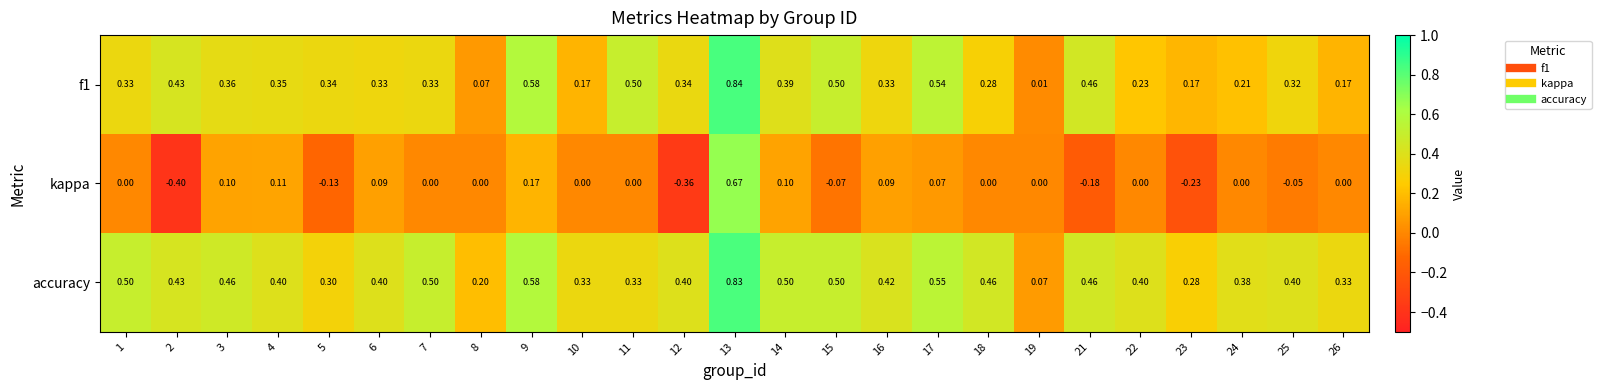

Which category has the lowest value across all series?

2